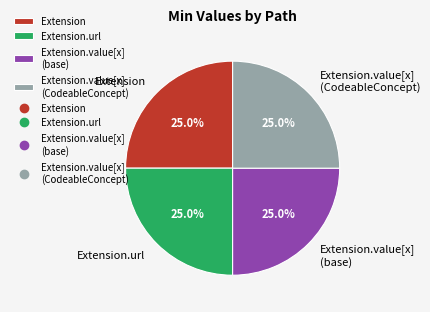

Combined, what portion of the pie is Extension and Extension.value[x] (base)?

50.0%